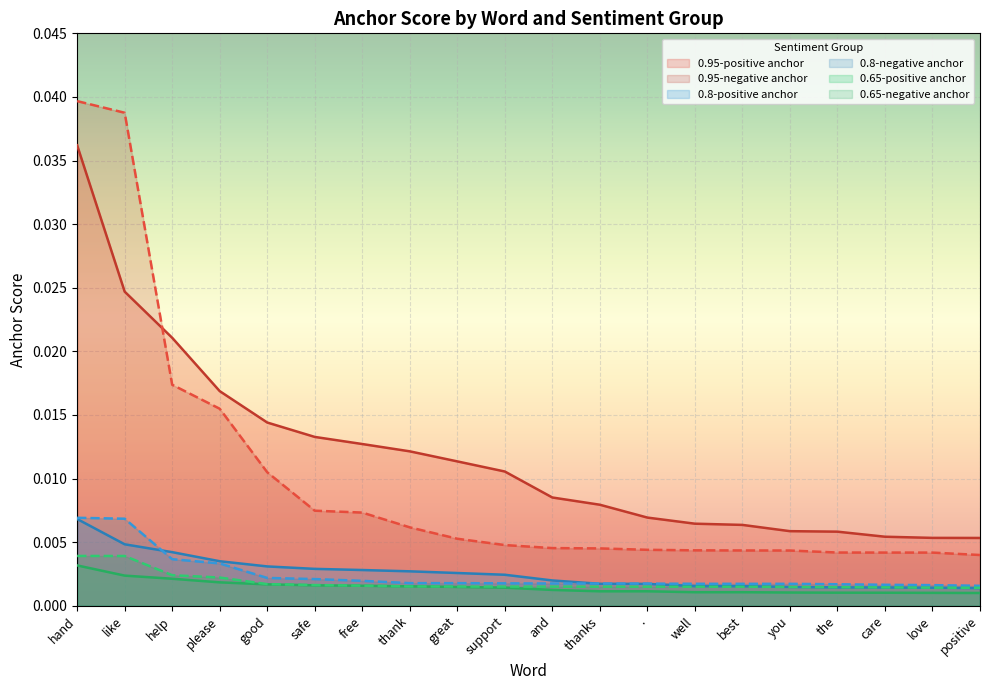

At which label is 0.8-positive anchor closest to 0?

positive